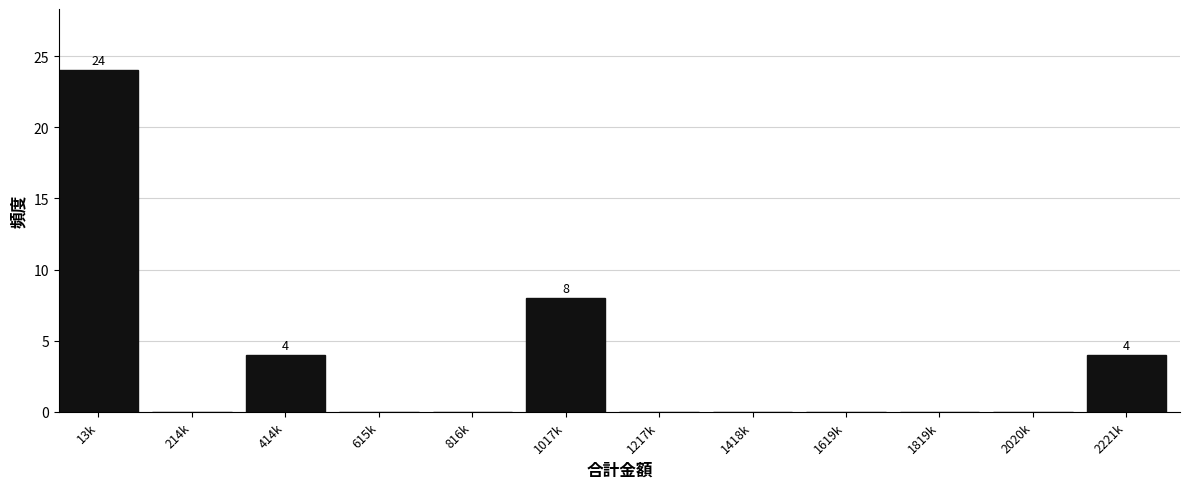

Reading right to left, transcribe all the data shown in this chart.

2221k=4	2020k=0	1819k=0	1619k=0	1418k=0	1217k=0	1017k=8	816k=0	615k=0	414k=4	214k=0	13k=24